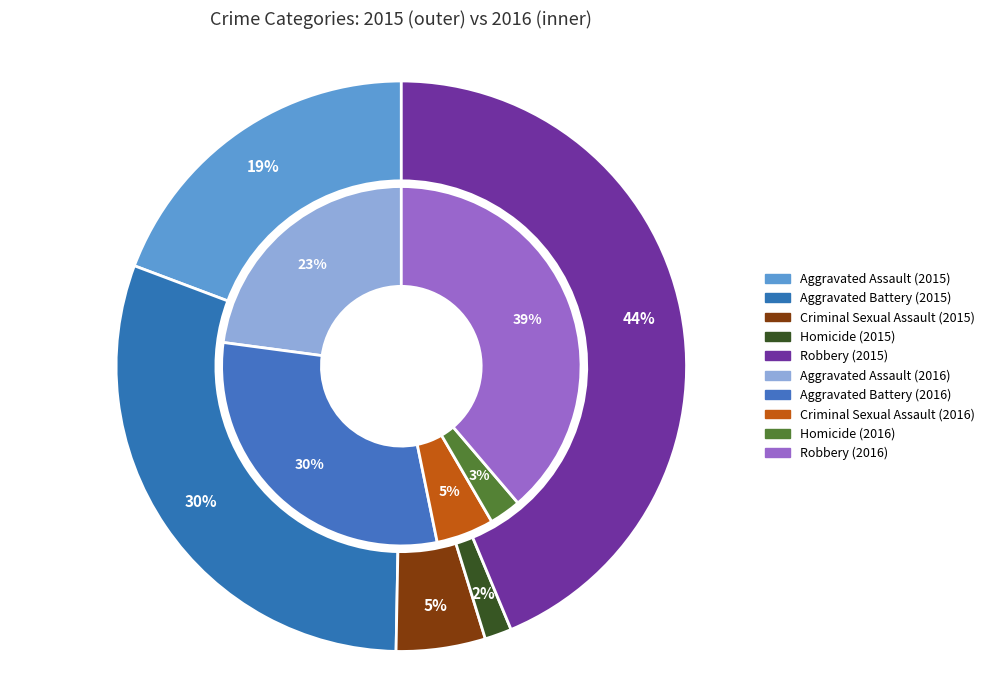

Do Robbery and Aggravated Assault together represent more than half of the pie?

Yes